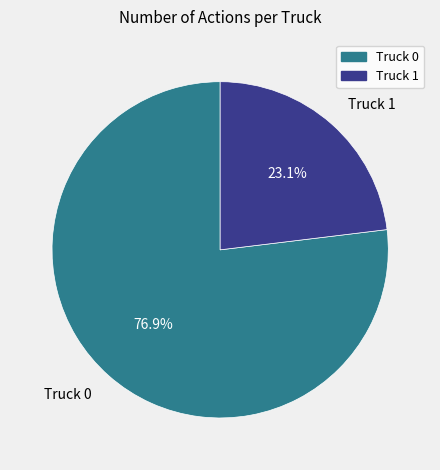

Is the sum of Truck 1 and Truck 0 greater than half?

Yes